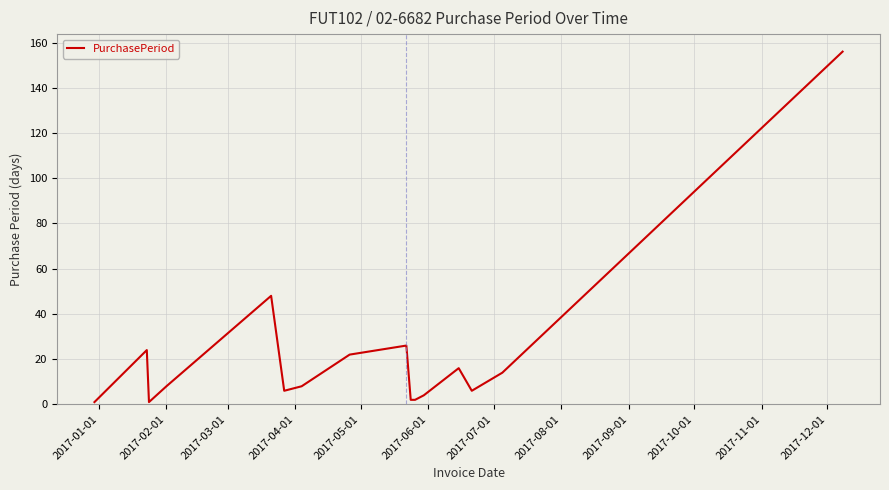

What is the maximum value shown in the chart?

156